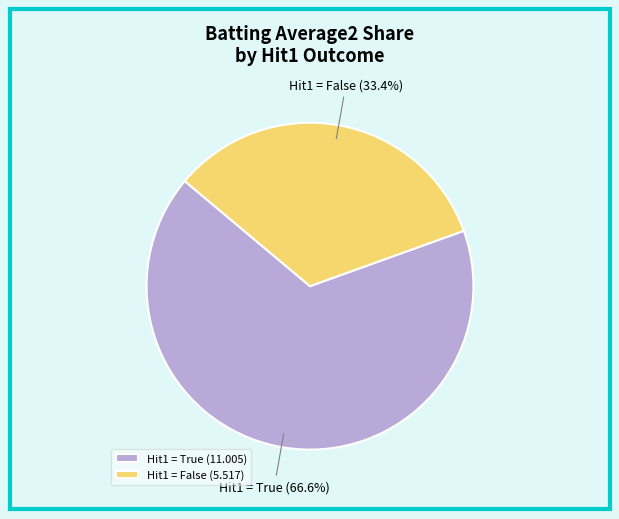

How many segments does this pie chart have?

2